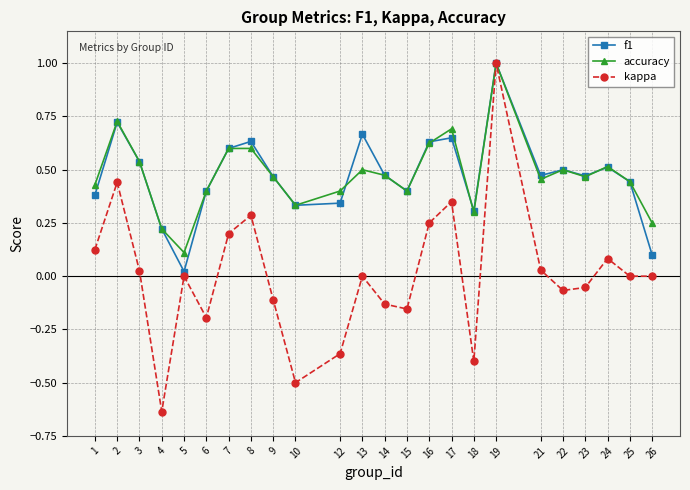

Which label corresponds to the largest value in the chart?

19